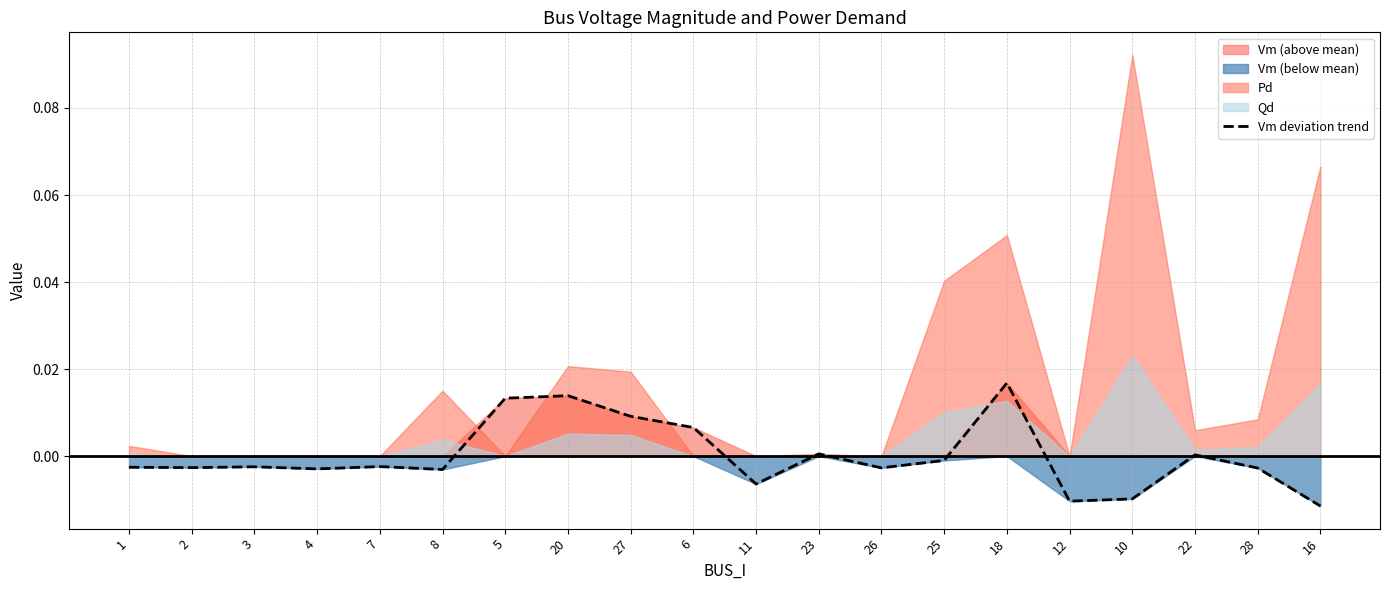

At which category does the data reach its first local peak?

3